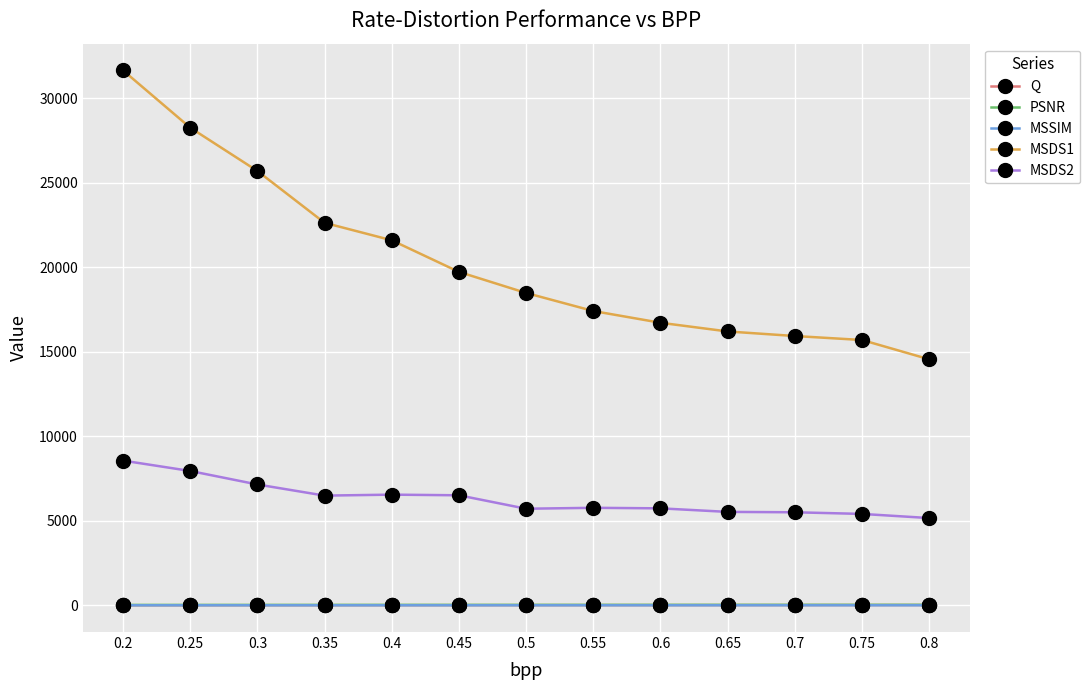

How many data points does each series have?

13